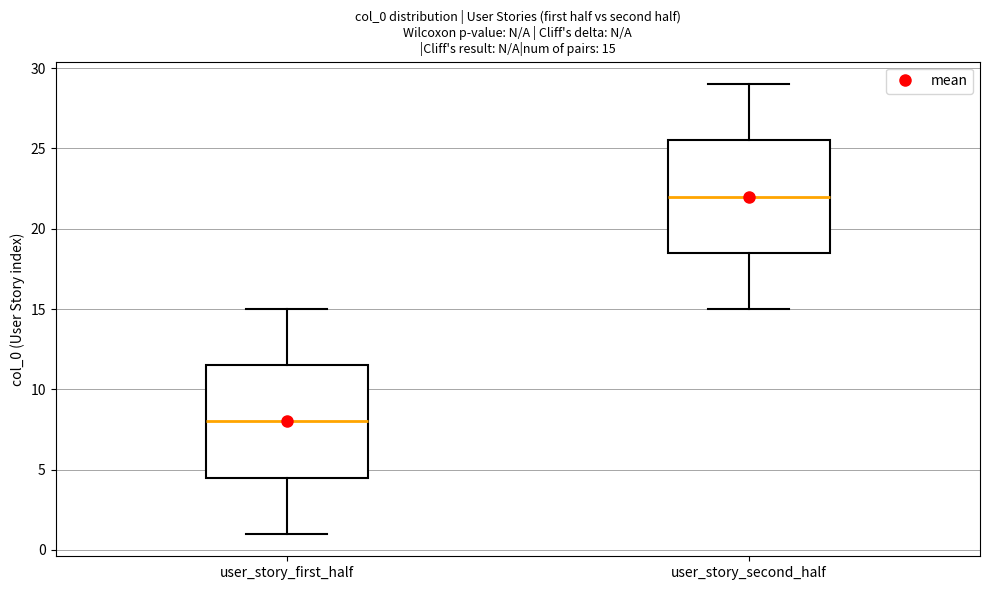

Which box has the highest median line?

user_story_second_half